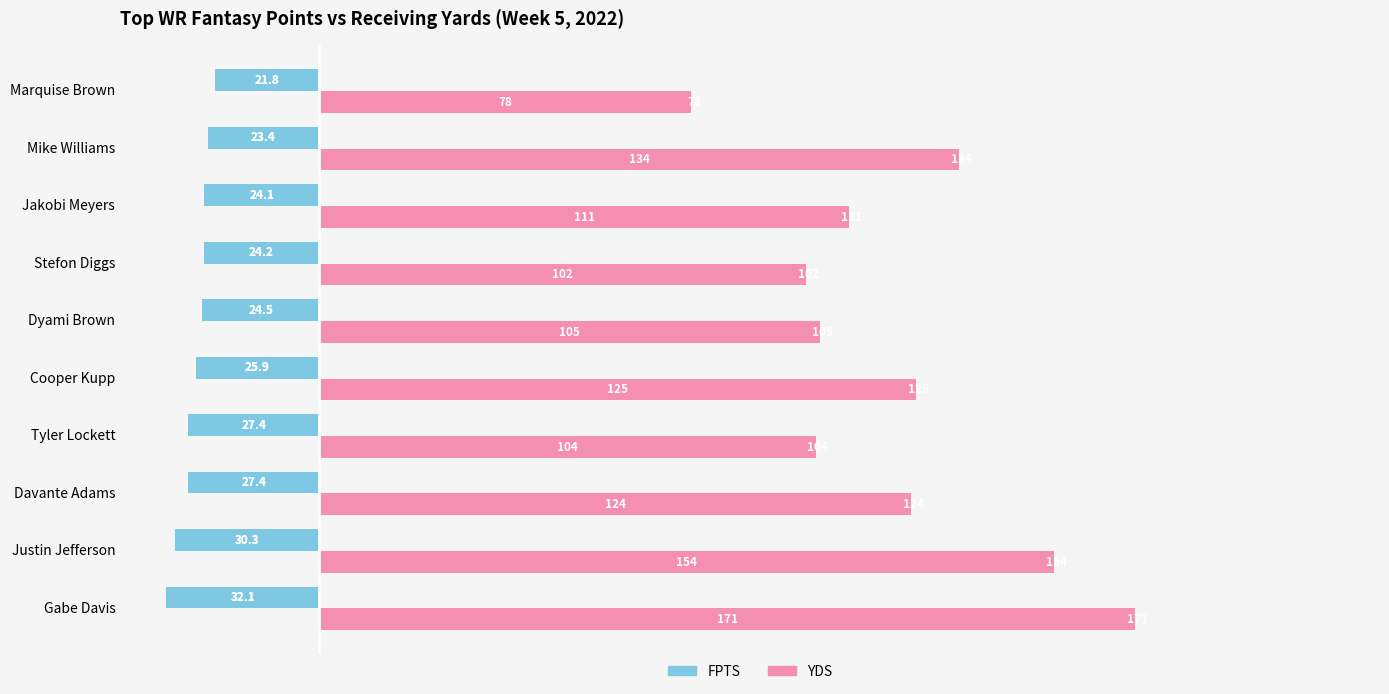

Which series changed the most between Davante Adams and Jakobi Meyers?

YDS